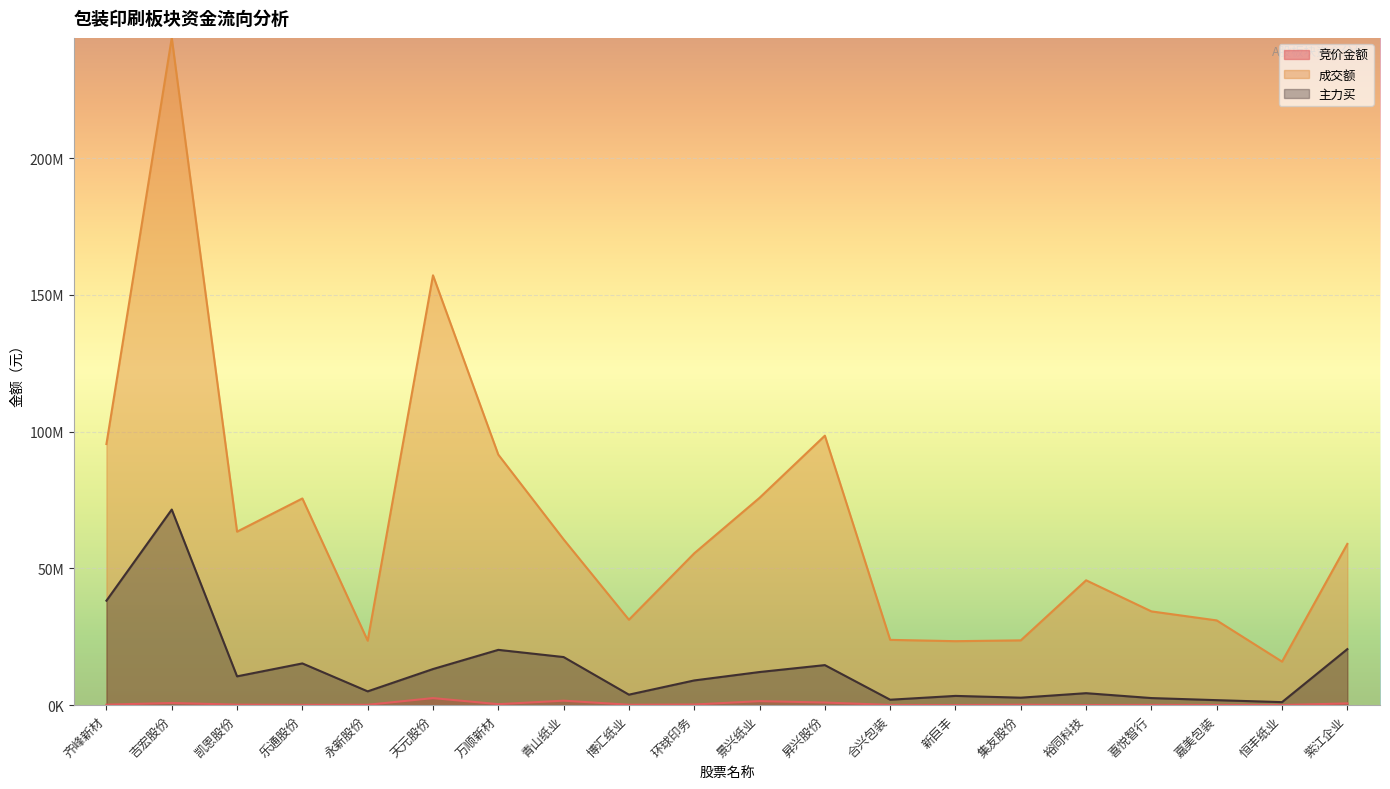

Reading right to left, list all the values displayed in this chart.

竞价金额: 646000	45820	73986	105413	49229	153648	54780	95975	964908	1479696	239940	160244	1646250	367037	2587350	145290	114706	187758	807482	168378
成交额: 58976856	15924196	30994210	34293070	45667698	23700502	23402460	23886258	98551140	75825980	55532936	31244484	60622654	91611686	157187360	23584398	75587288	63453607	244005282	95496606
主力买: 20493787	1114537	1833622	2600973	4386016	2741397	3392749	1994421	14651289	12122160	9047904	3849347	17596841	20228875	13213423	5053317	15267749	10541705	71535873	38212371